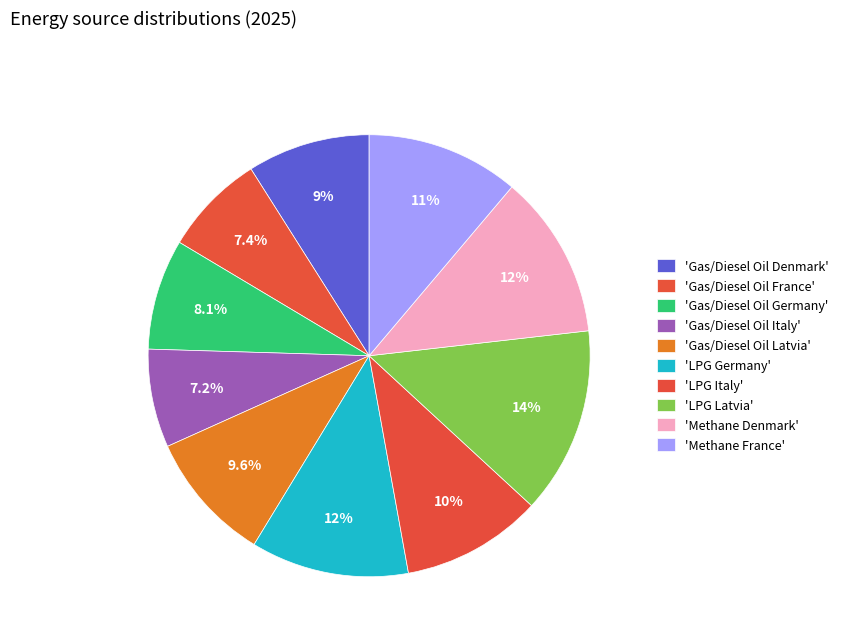

Count the number of slices in the pie.

10